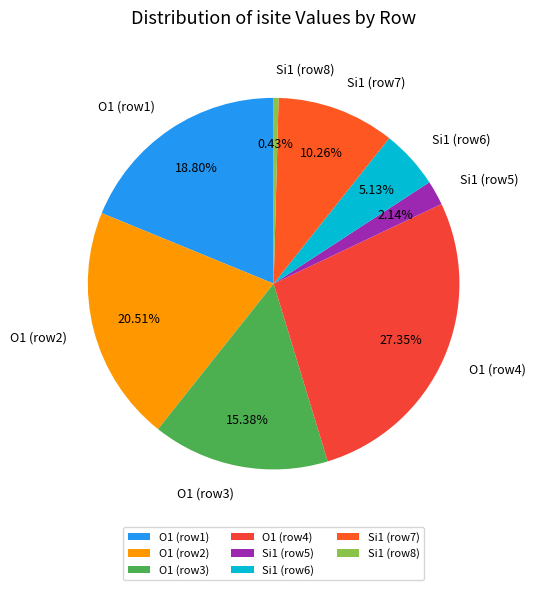

Which has a higher value, O1 (row3) or Si1 (row8)?

O1 (row3)